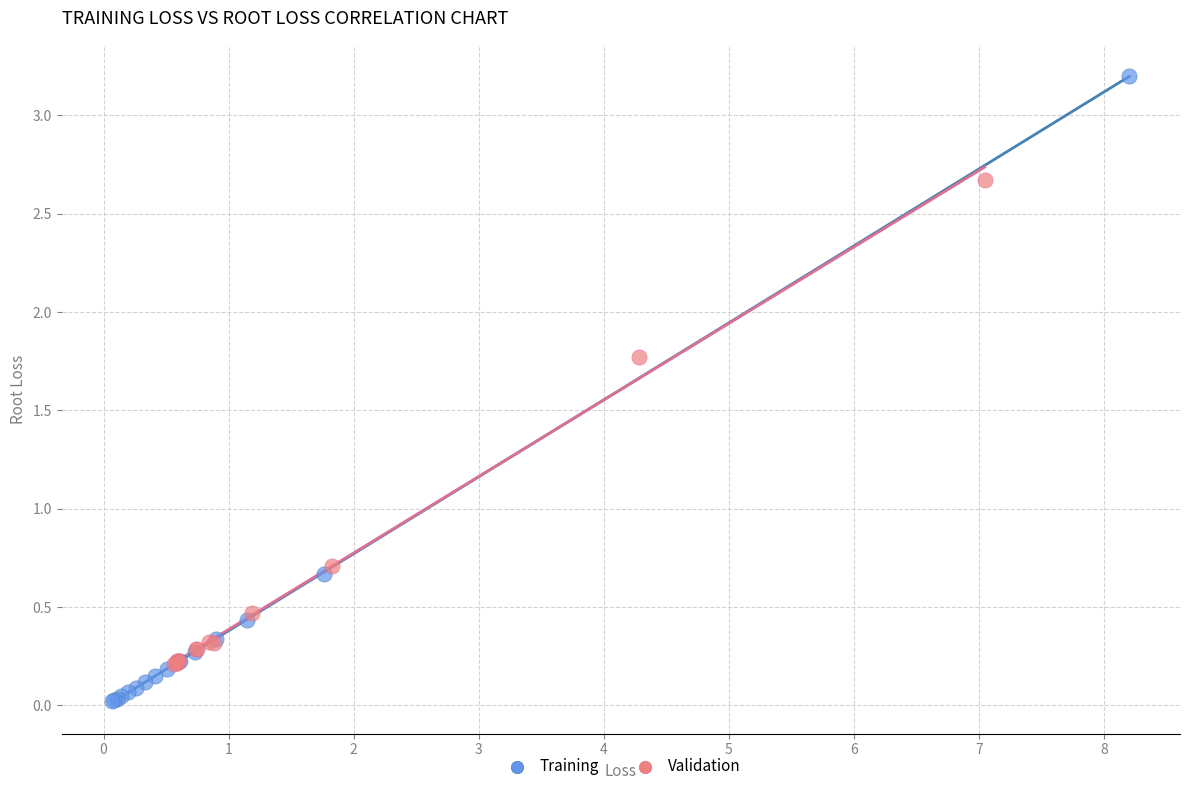

Which series contains the lowest Y value?

Training